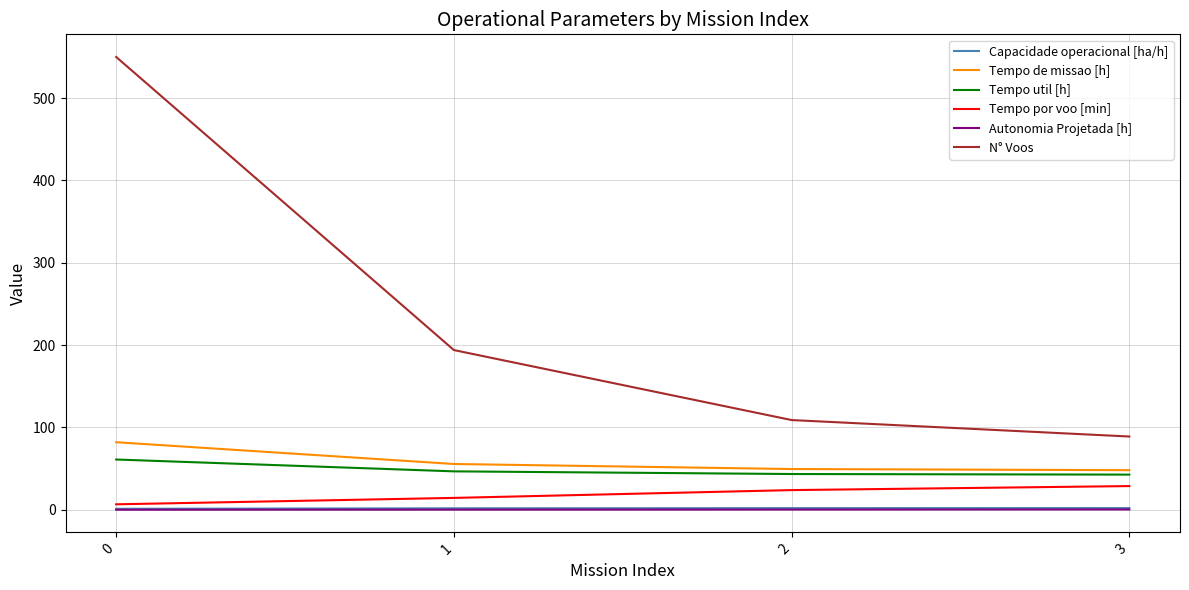

Which series changed the most between 0 and 3?

N° Voos